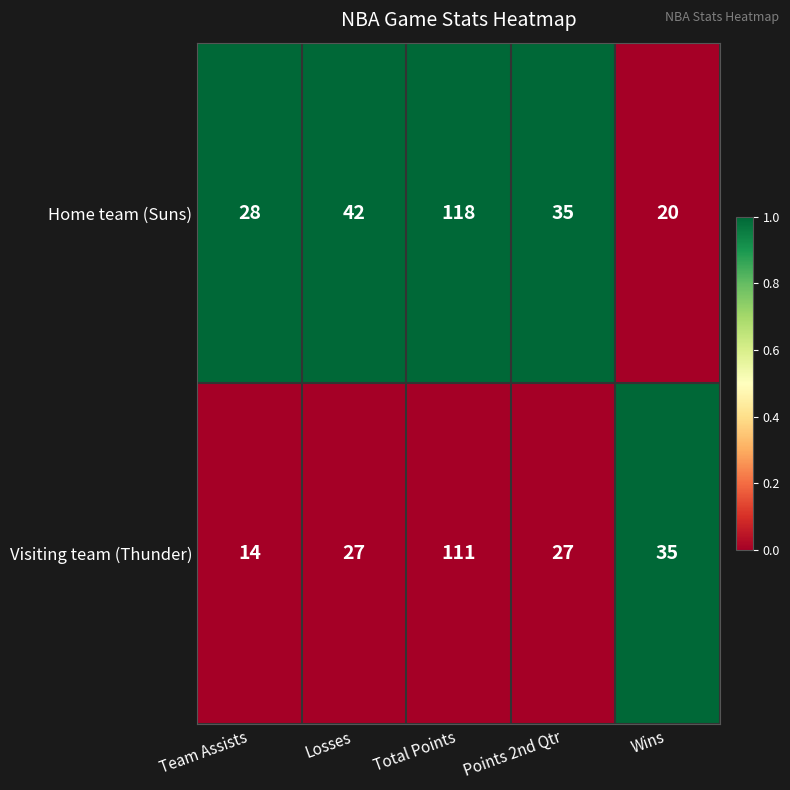

List the series in order of their overall mean, highest first.

Home team (Suns), Visiting team (Thunder)